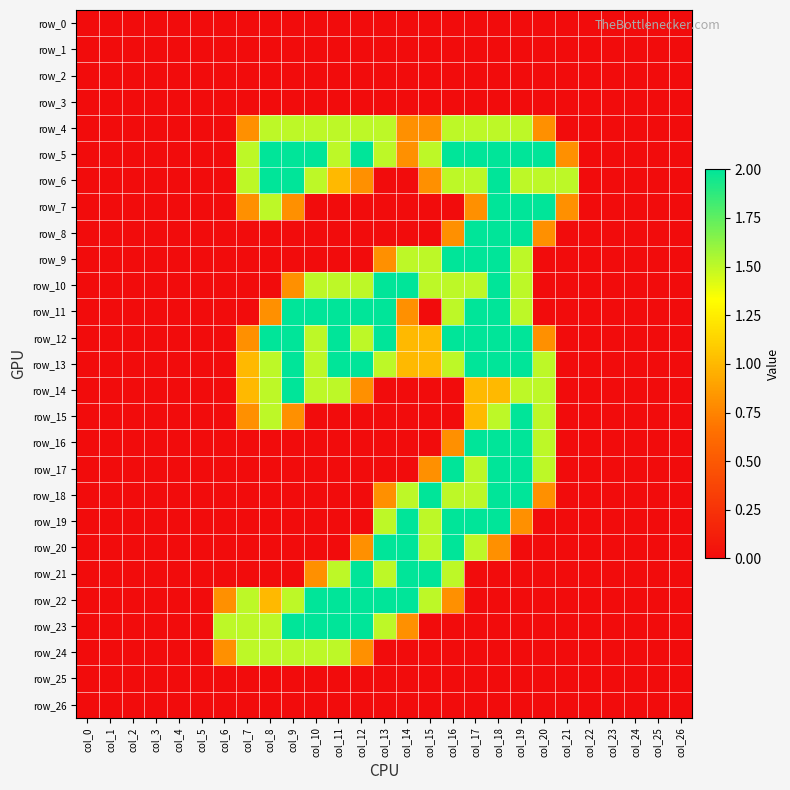

What is the average value of the row_11 series?

0.7